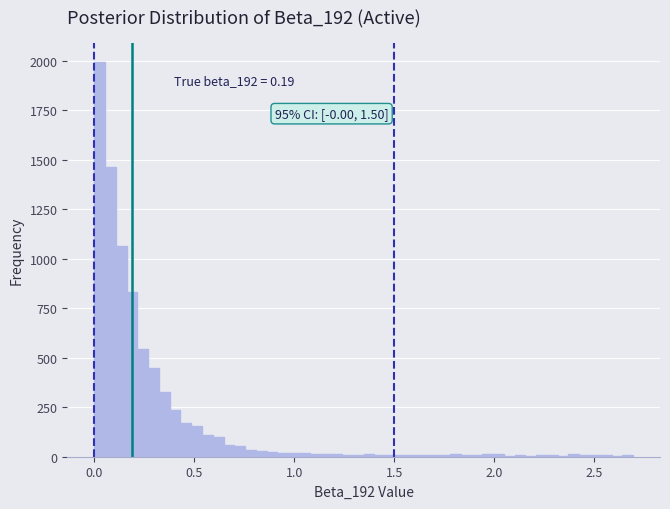

Read against the x-axis, roughly where is the centre of the tallest bar?

0.05